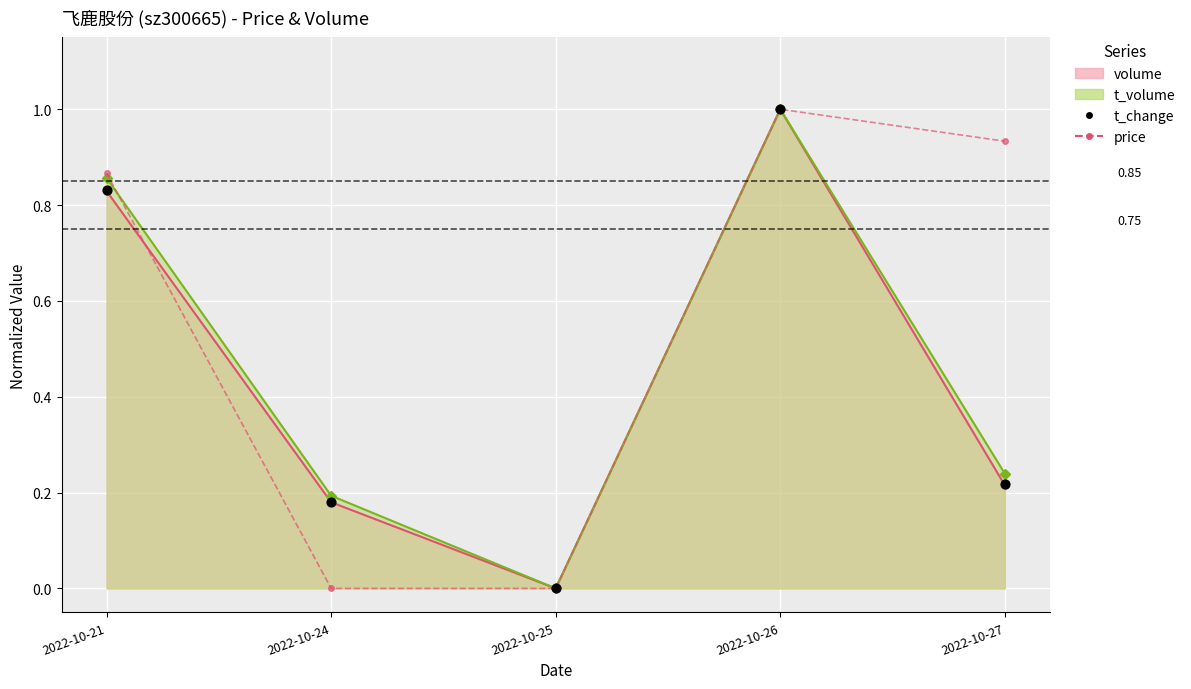

Which series contains the lowest Y value?

price